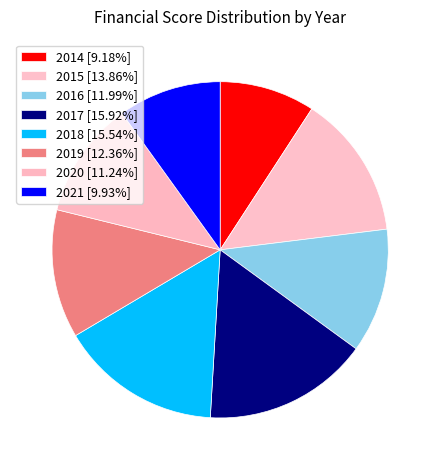

Count the number of slices in the pie.

8